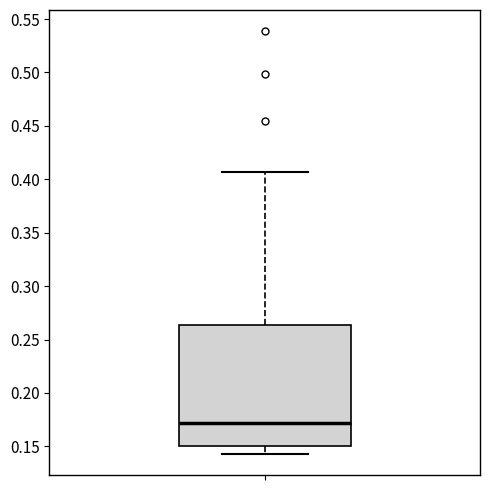

Read this box plot against the y-axis: the position of the median line, the range covered by the box, and the ends of both whiskers. The values are not printed on the chart, so give them approximately, as read against the axis.

median 0.170, box 0.150 to 0.265, whiskers 0.145 to 0.405